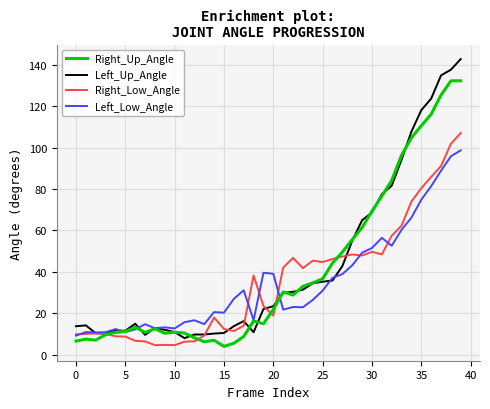

Which series has the widest spread of values?

Left_Up_Angle